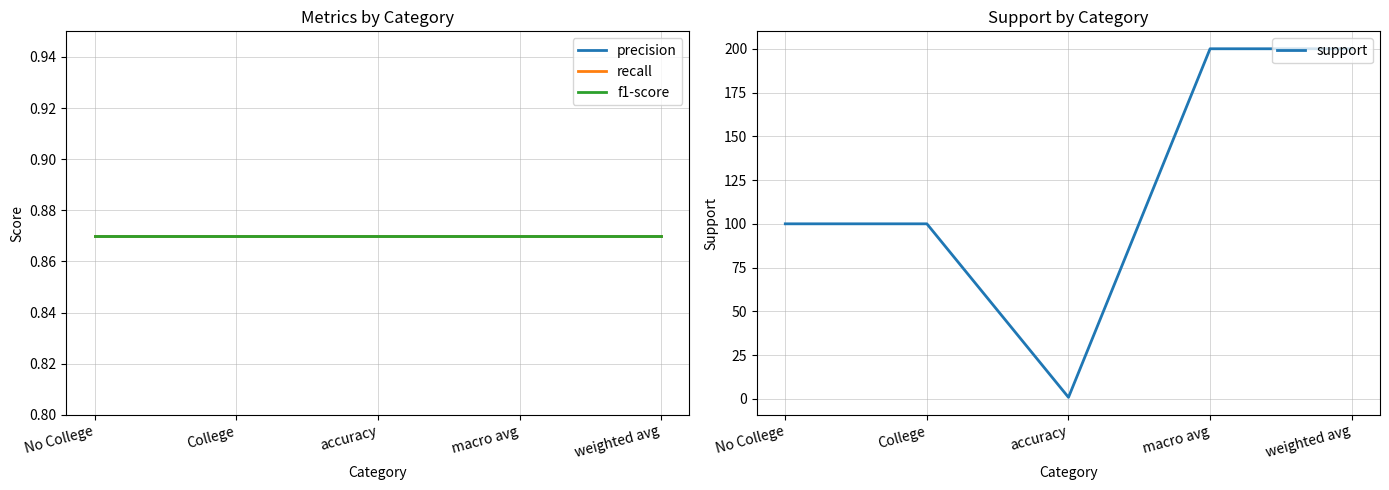

Does the chart display data point markers on the line(s)?

No